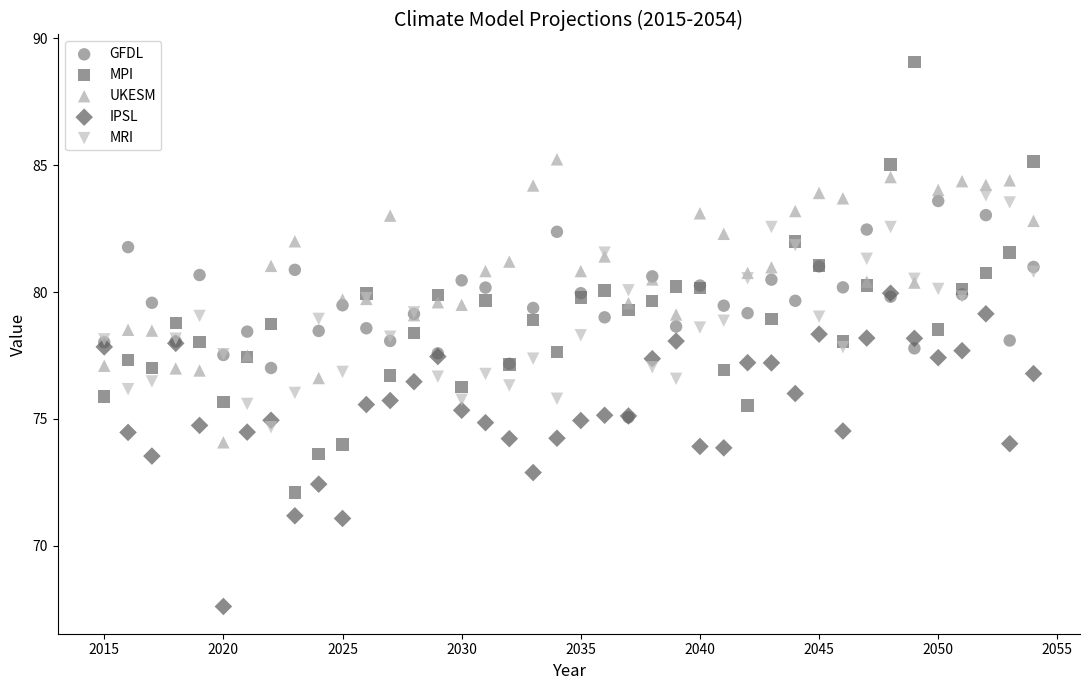

Which series reaches the minimum Y coordinate?

IPSL